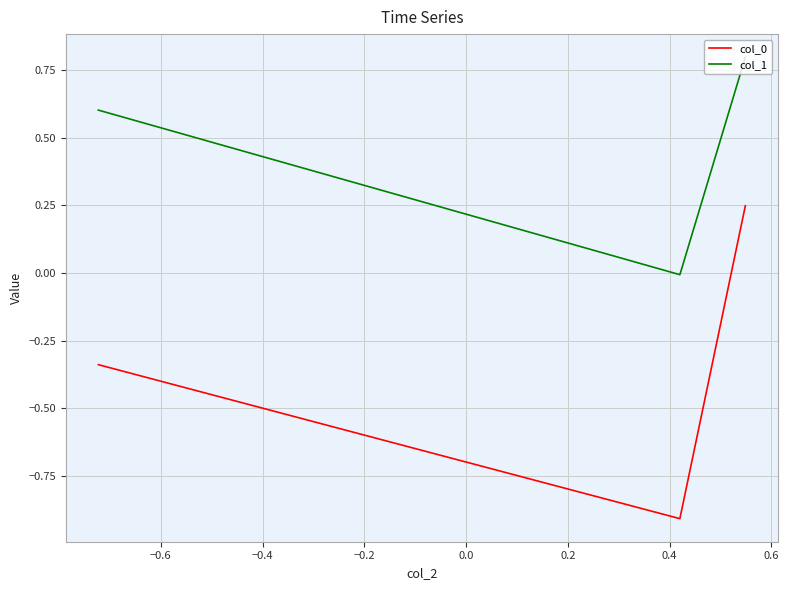

Which series has the largest total across all categories?

col_1